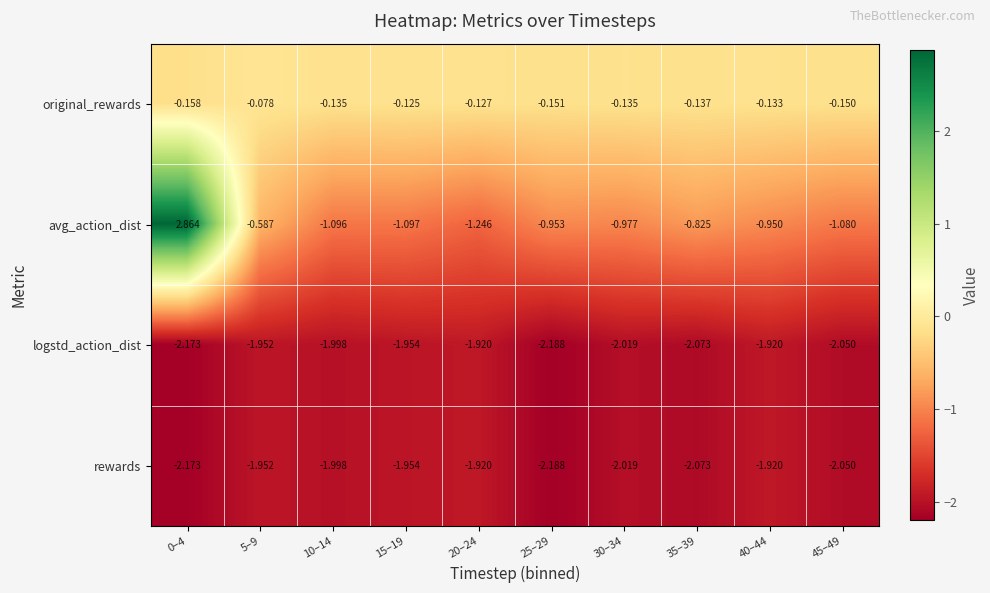

Between 0–4 and 25–29, which series saw the biggest shift?

avg_action_dist